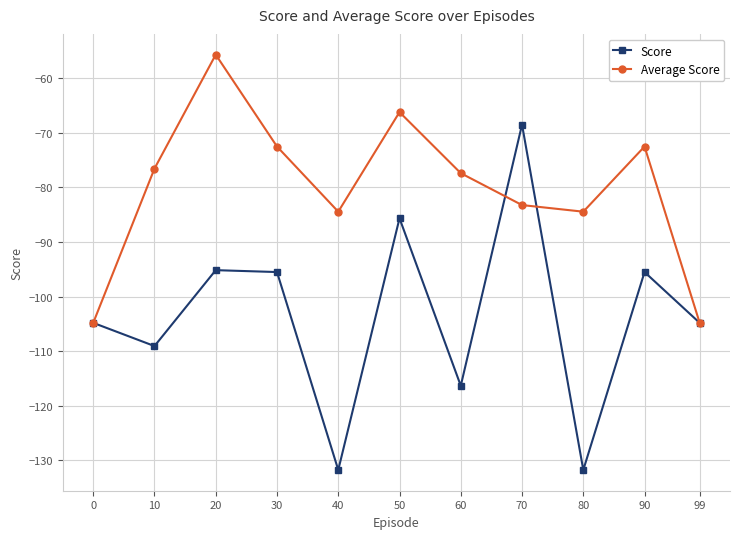

What is the difference between the highest and lowest values at 70?

14.7